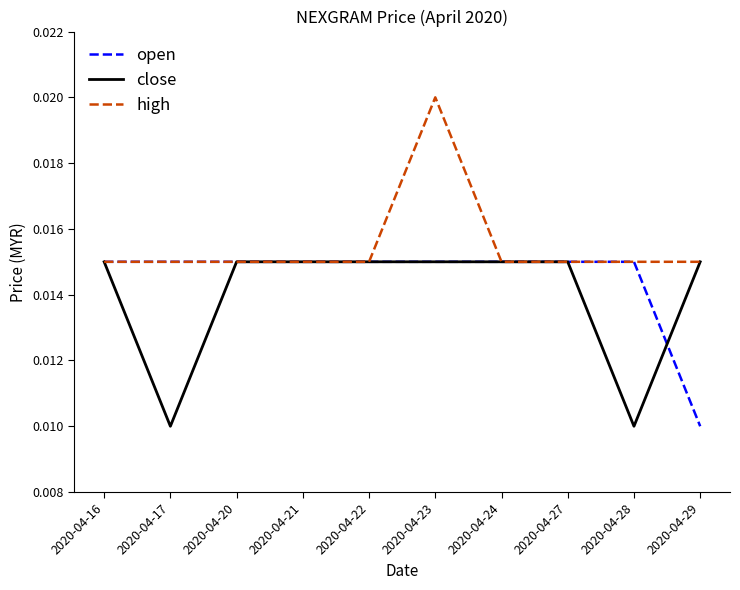

At which category is the sum across all series the highest?

2020-04-23